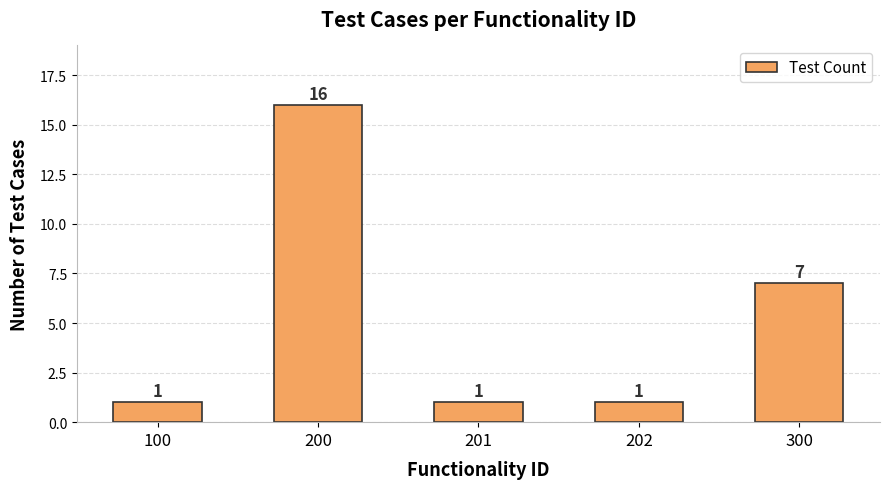

Reading left to right, list all the values displayed in this chart.

1	16	1	1	7